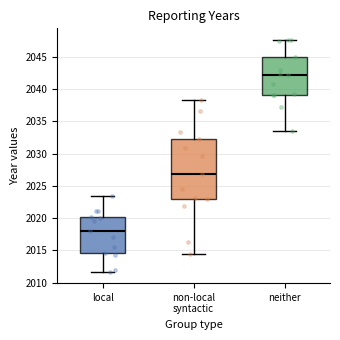

Where does the median line of the box for local sit on the y-axis? The values are not printed on the chart, so give them approximately, as read against the axis.

2018.0